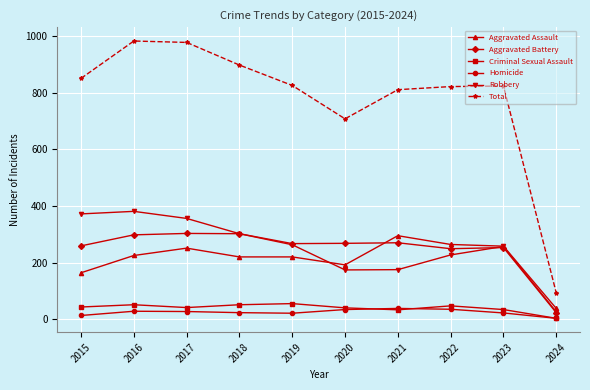

What is the total value across all series at 2020?

1416